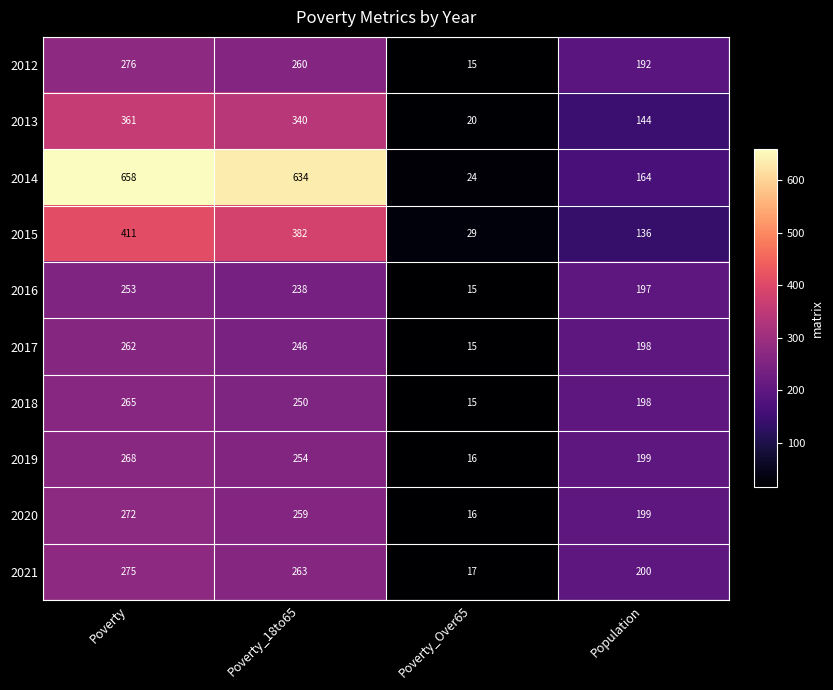

The value of 2017 at Poverty_Over65 is 15. True or false?

True